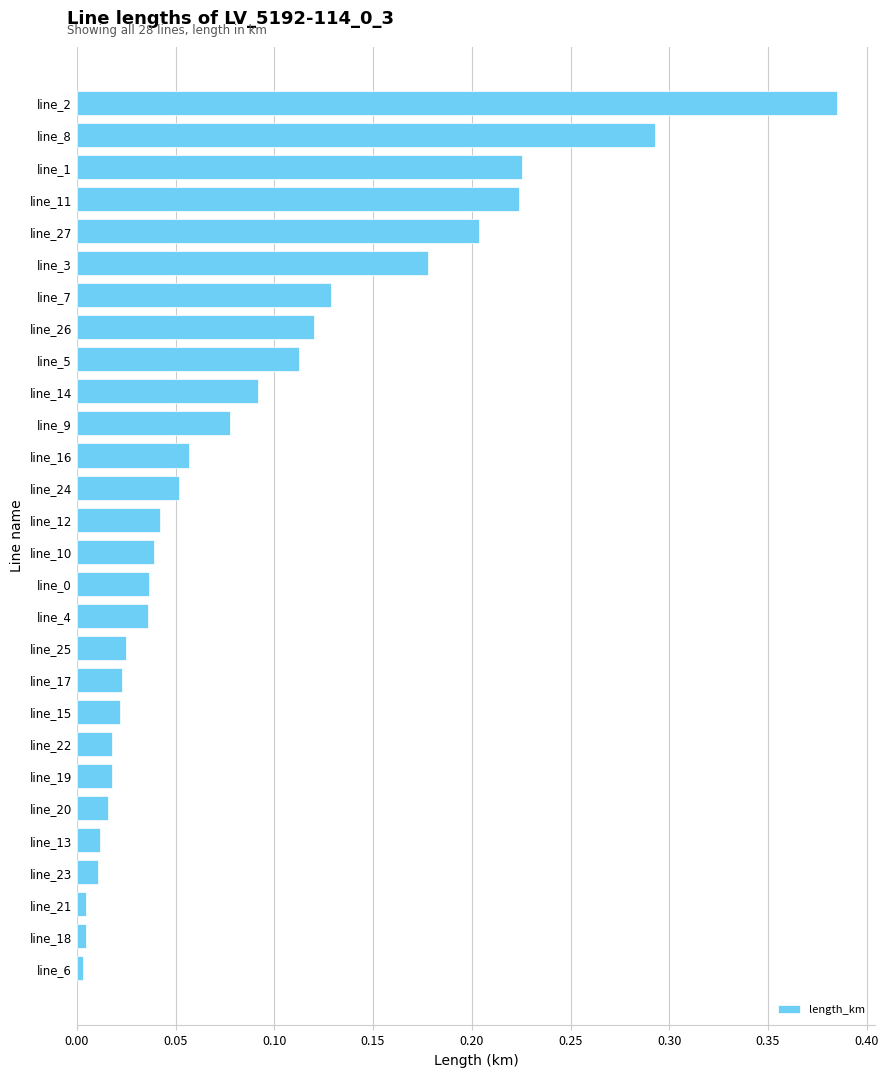

What position from the bottom is line_4?

12